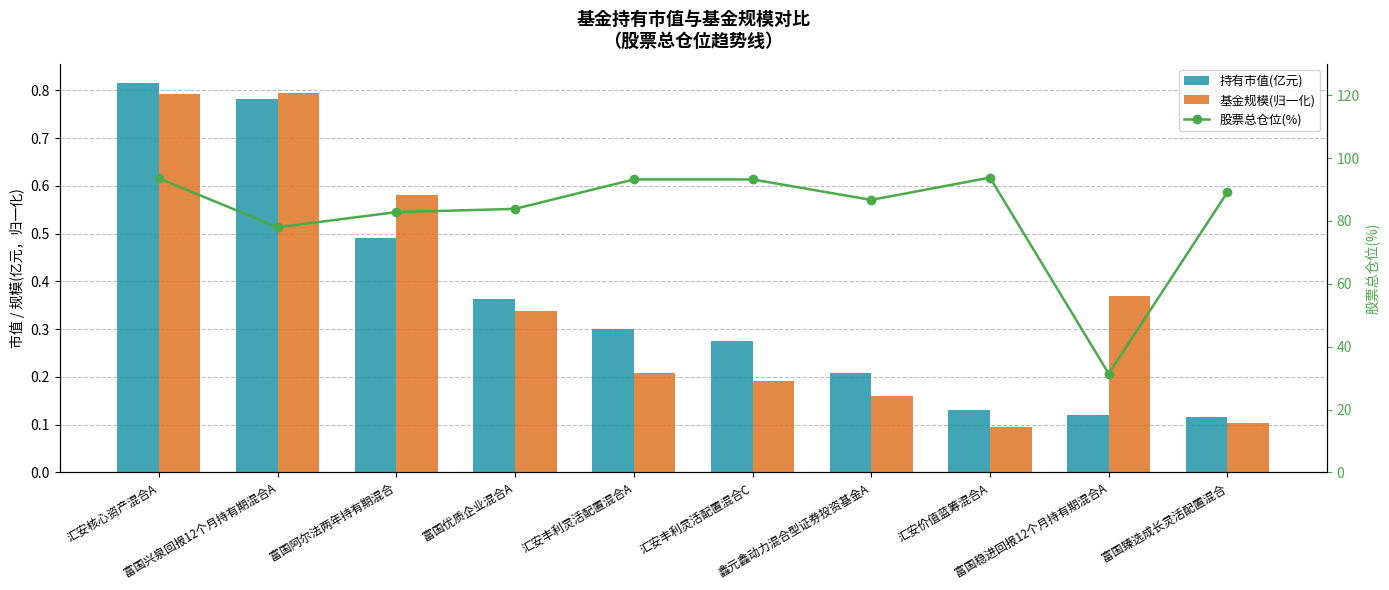

Read the 股票总仓位(%) value at 汇安价值蓝筹混合A.

93.8